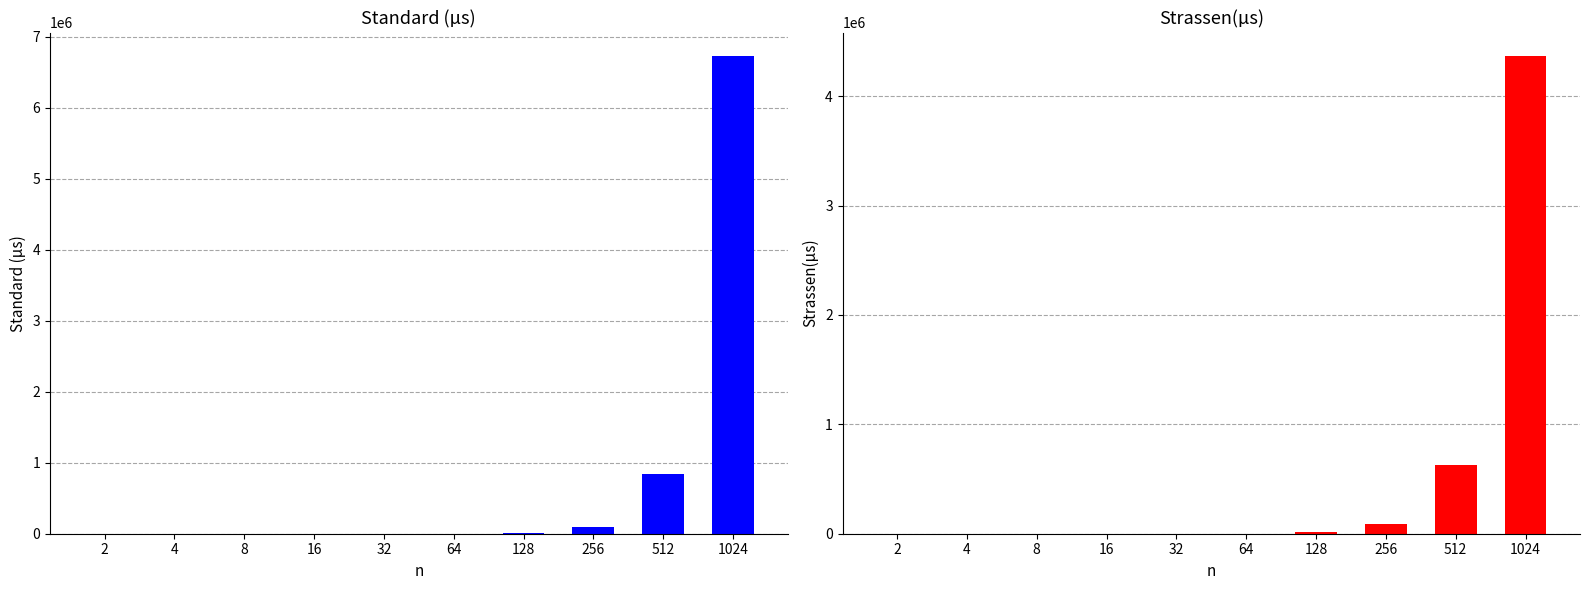

Reading left to right, extract all data points from this chart.

Standard (µs): 2=1	4=1	8=4	16=28	32=186	64=1502	128=11602	256=98809	512=836484	1024=6725614
Strassen(µs): 2=1	4=2	8=4	16=25	32=189	64=1489	128=12109	256=86799	512=631672	1024=4363811